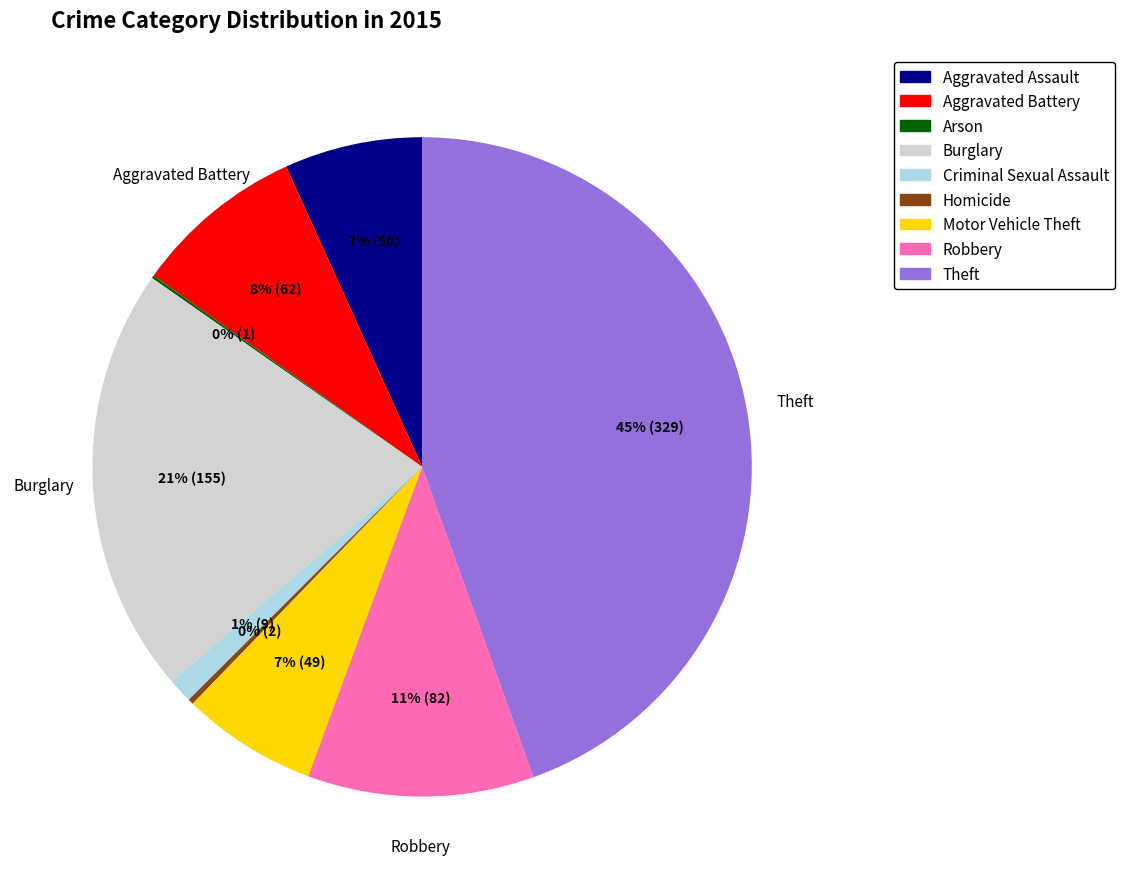

Is there a majority slice in this chart?

No